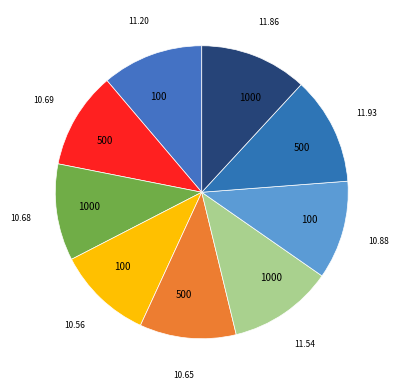

Count the number of slices in the pie.

9